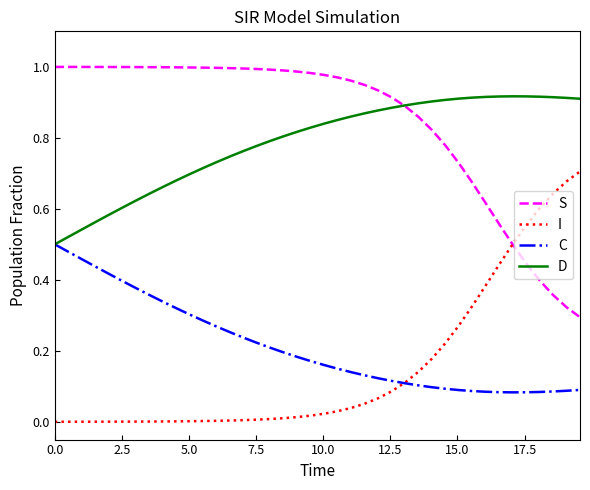

Rank the series by their maximum value, from lowest to highest.

C, I, D, S